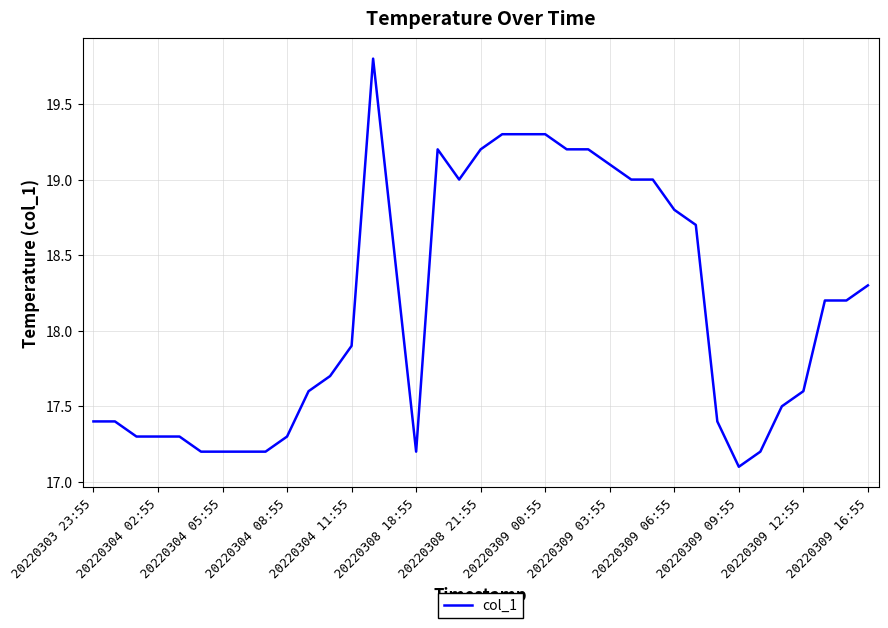

What is the difference between the maximum and minimum values?

2.7